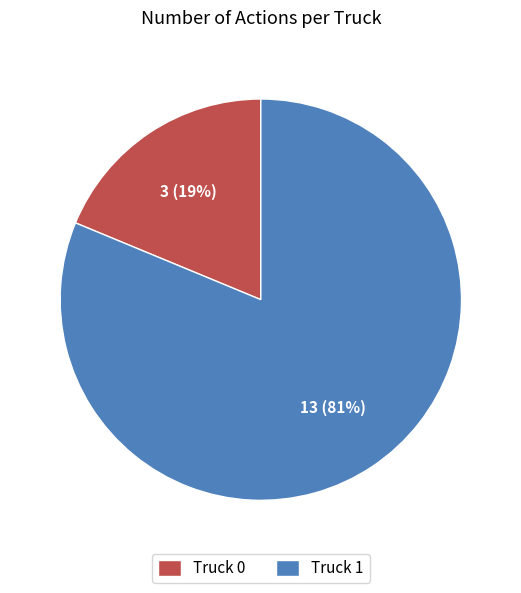

Count the number of slices in the pie.

2